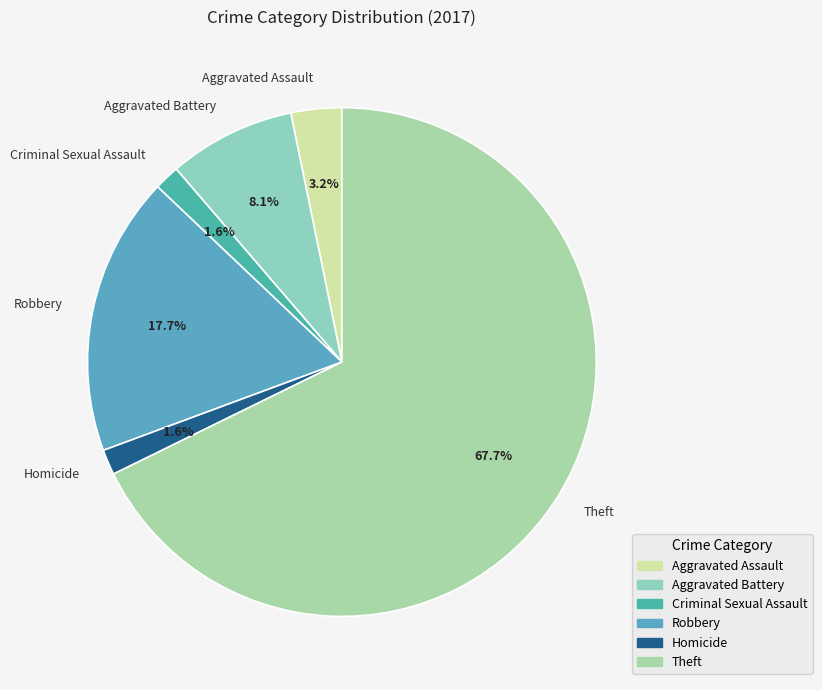

How many segments does this pie chart have?

6